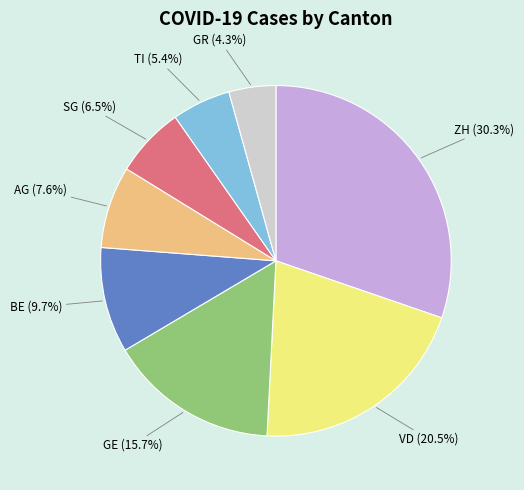

Does any single category account for the majority?

No